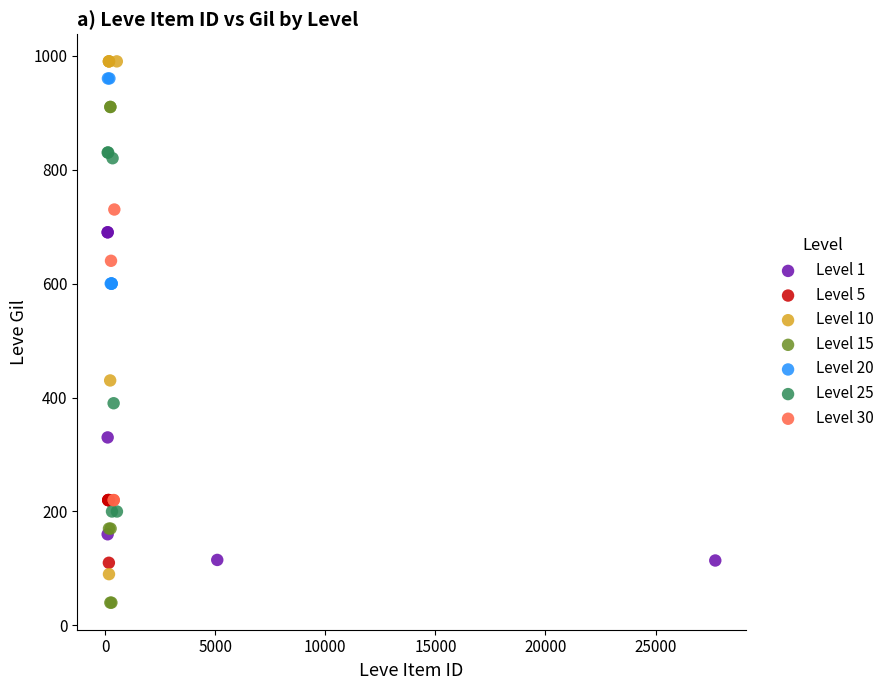

Which series contains the lowest Y value?

Level 15